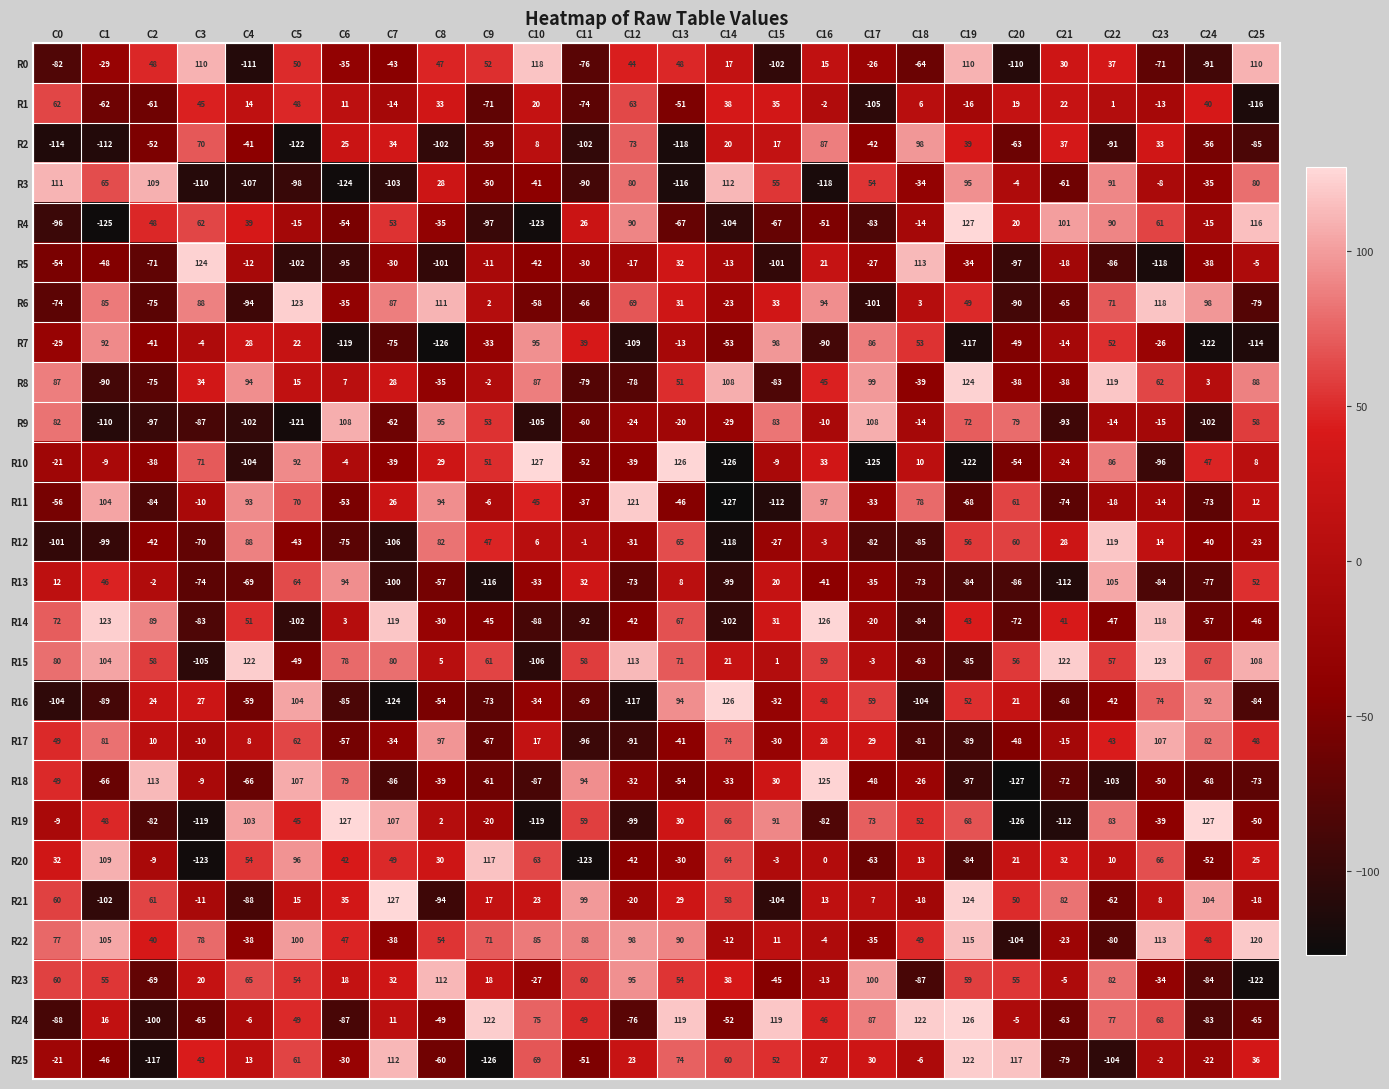

Where is R14 nearest to the value 12?

C6